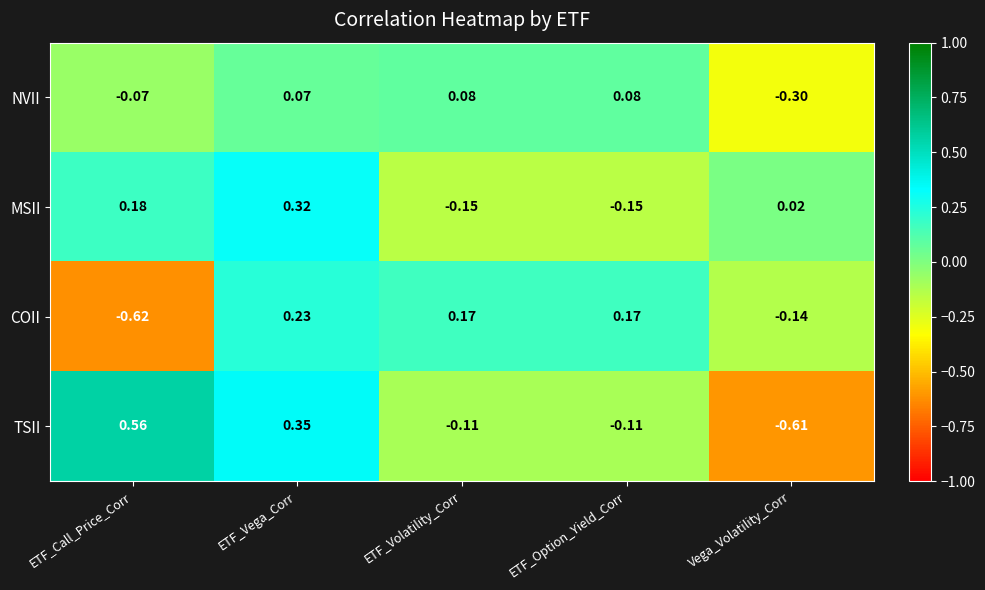

Which series has the largest total across all categories?

MSII